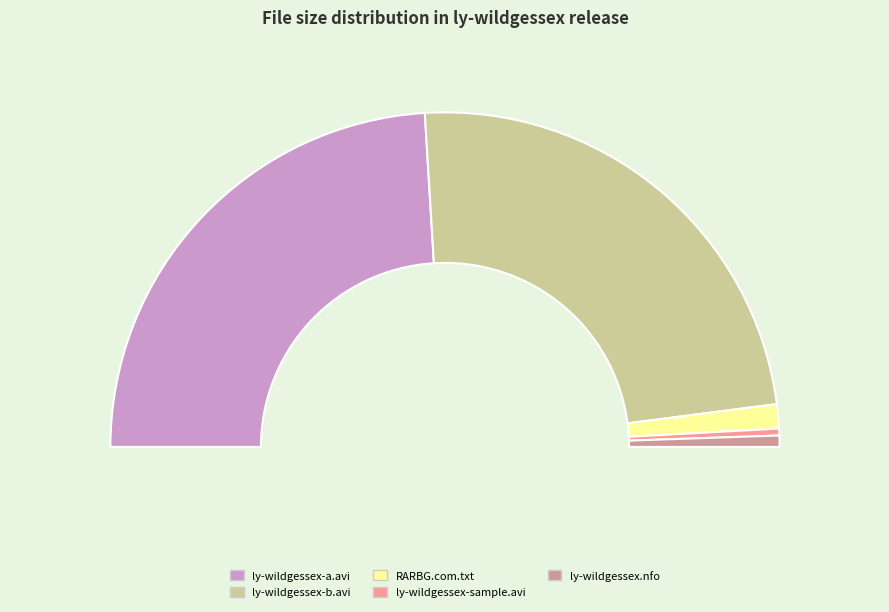

How much of the chart is everything except Sample/ly-wildgessex-sample.avi?

99.3%